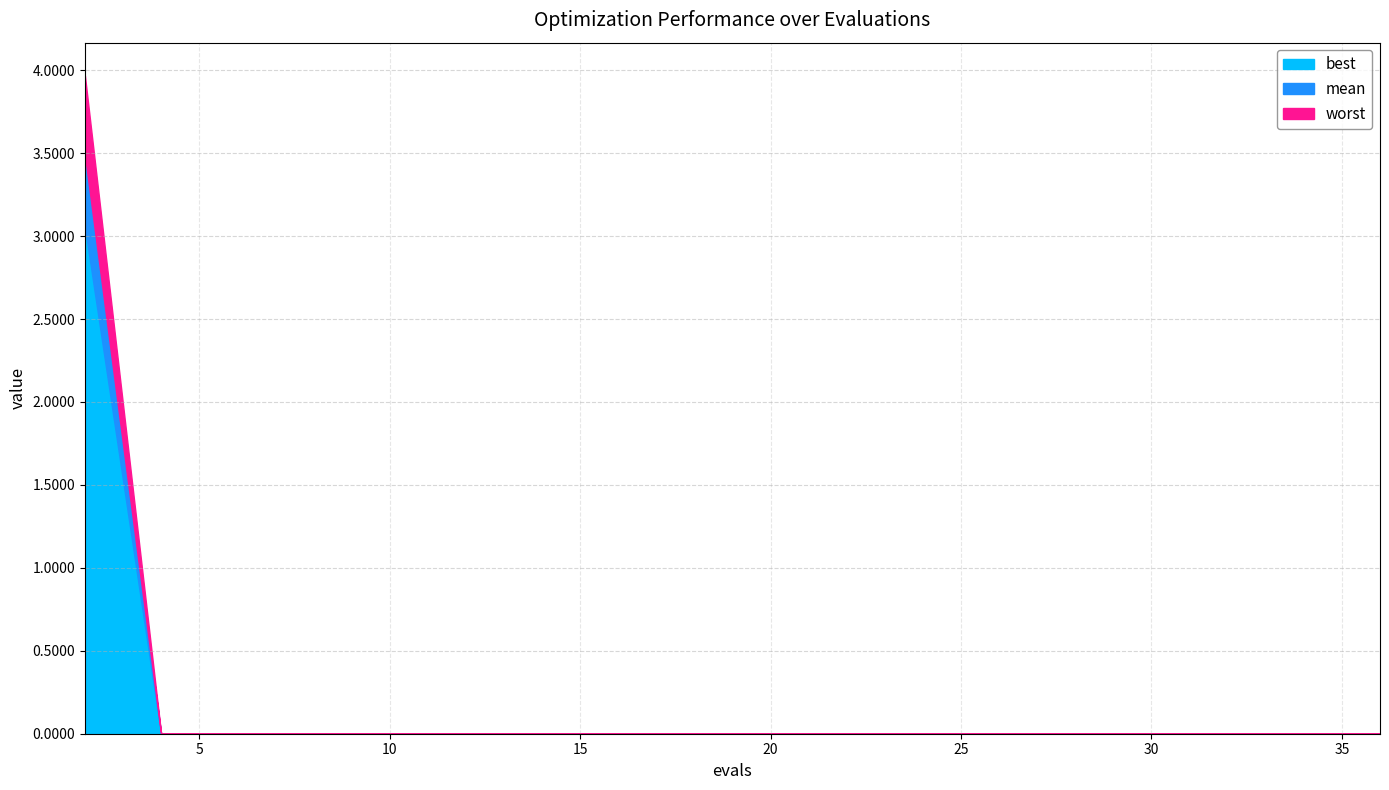

True or false: worst has more than 2 points higher than both neighbors.

False